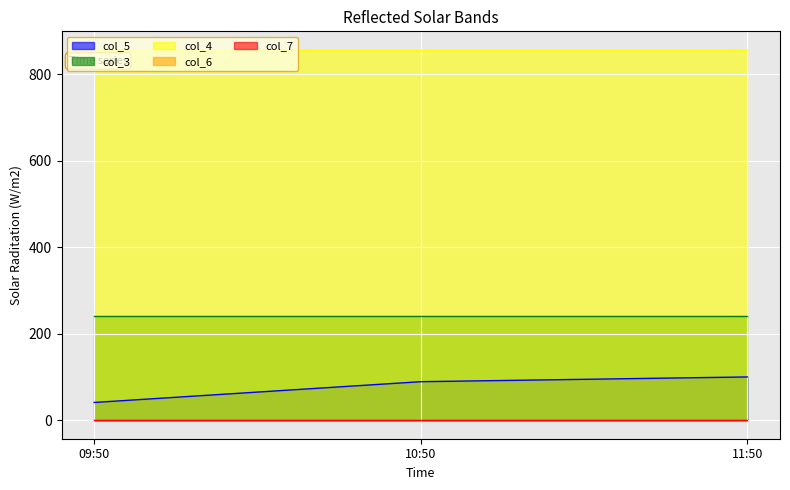

At 09:50, list the series in order from largest to smallest.

col_4, col_3, col_5, col_6, col_7